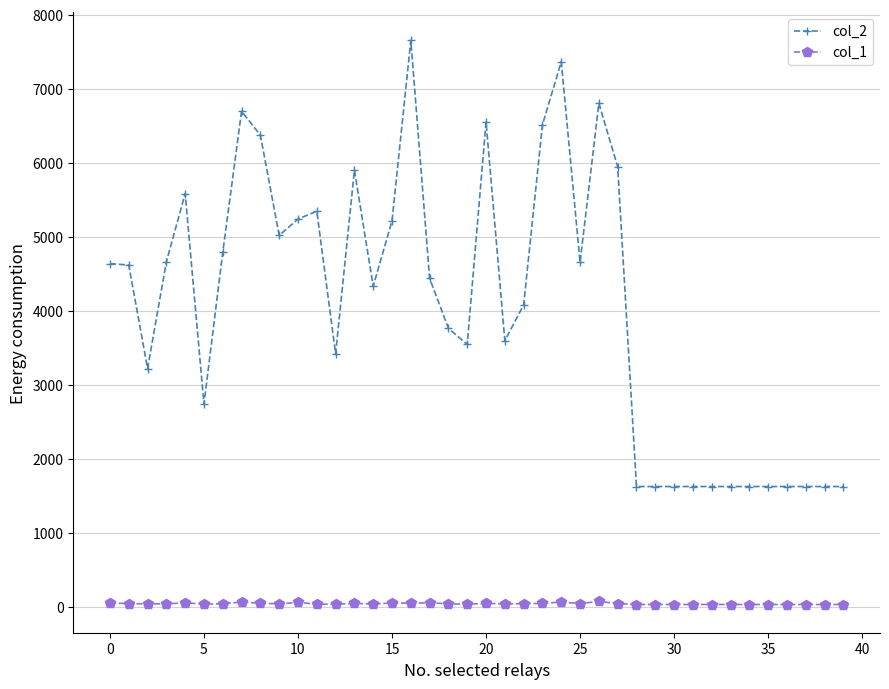

List the series in order of their peak value, lowest first.

col_1, col_2